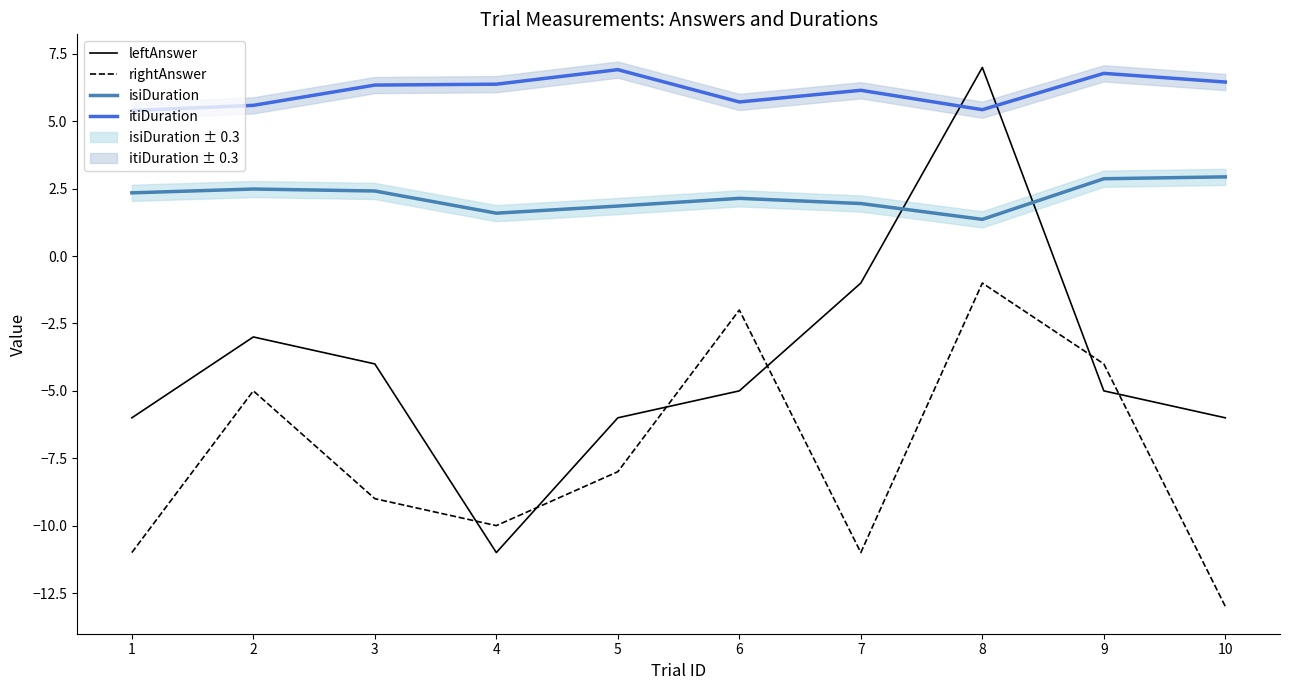

Is it true that leftAnswer equals -1.4 at 7?

False